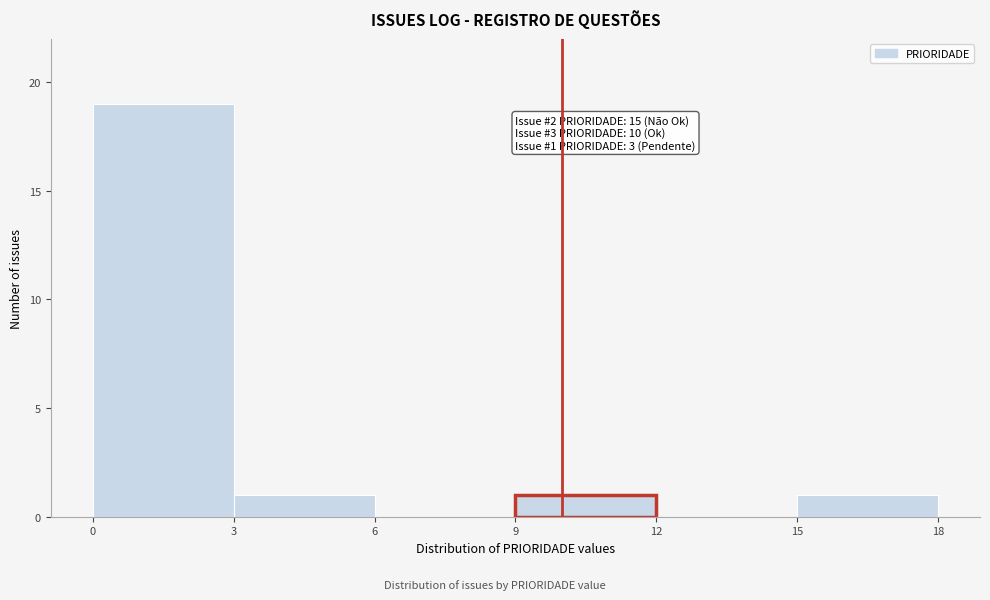

Which range on the x-axis has the tallest bar?

0 to 3